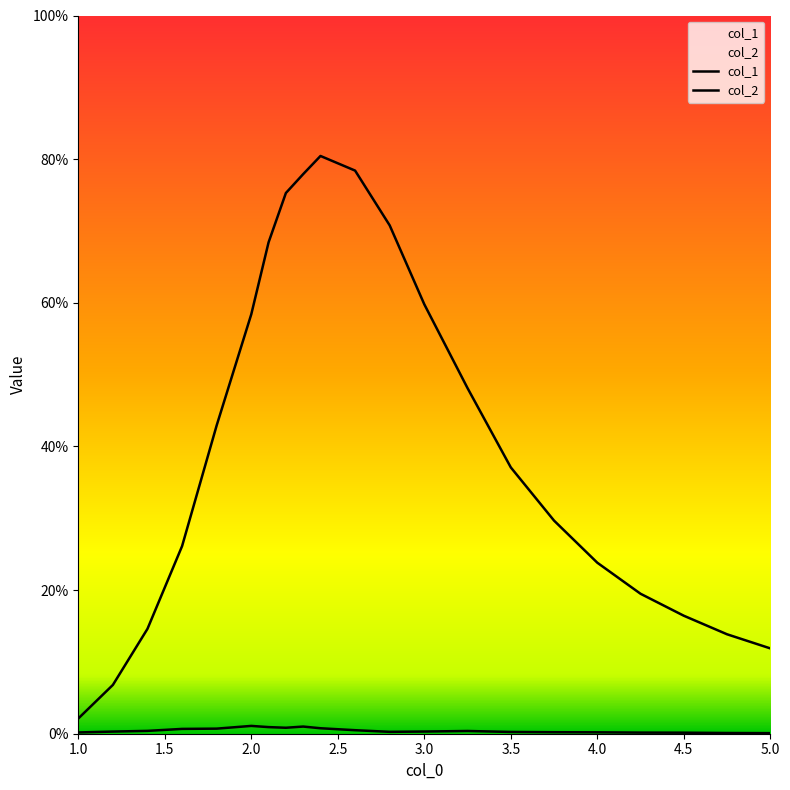

Does the chart have visible grid lines?

No